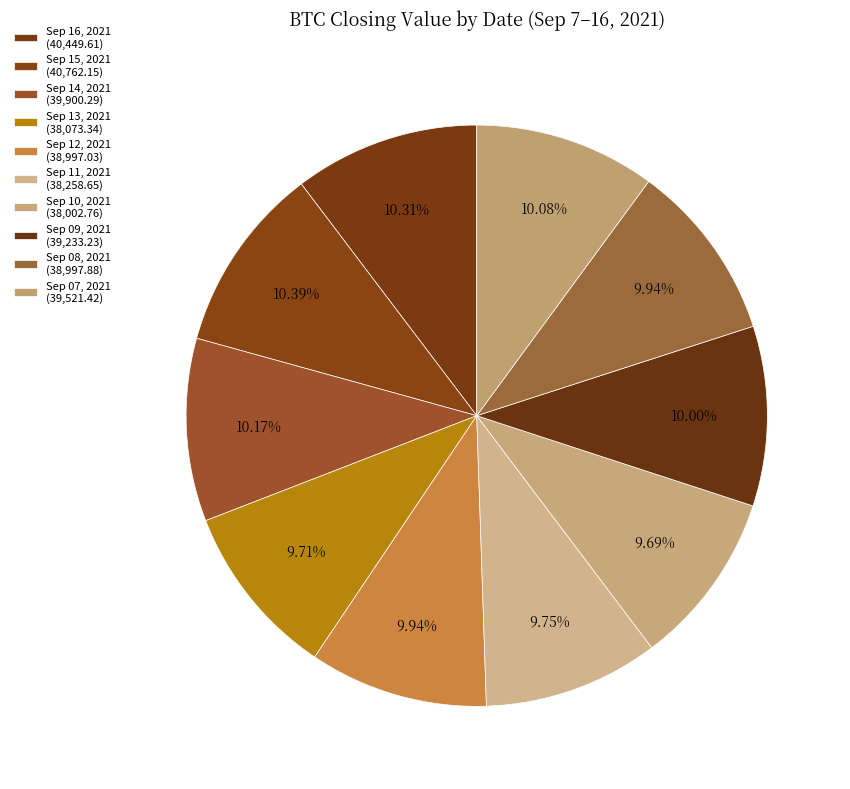

Is there any slice that represents more than half of the pie?

No